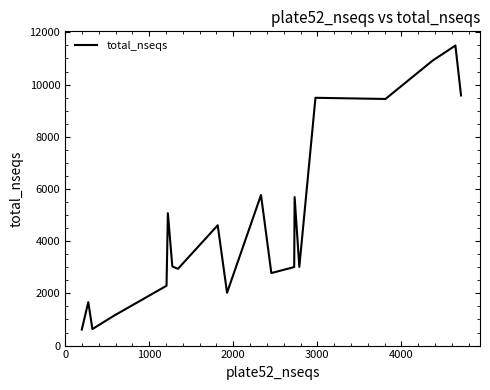

What is the difference between the maximum and second lowest values?

10862